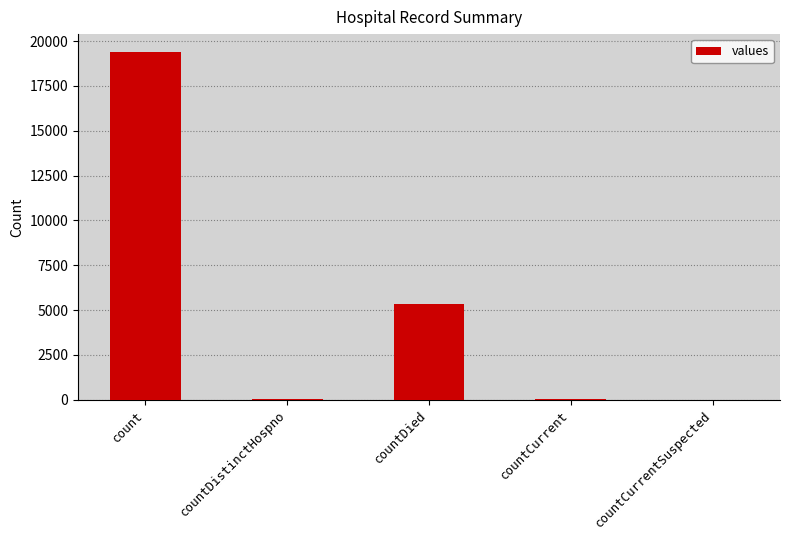

What is the sum of all values?

24875